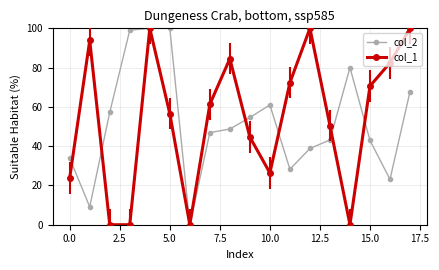

What is the highest value of the col_1 series?

100.0